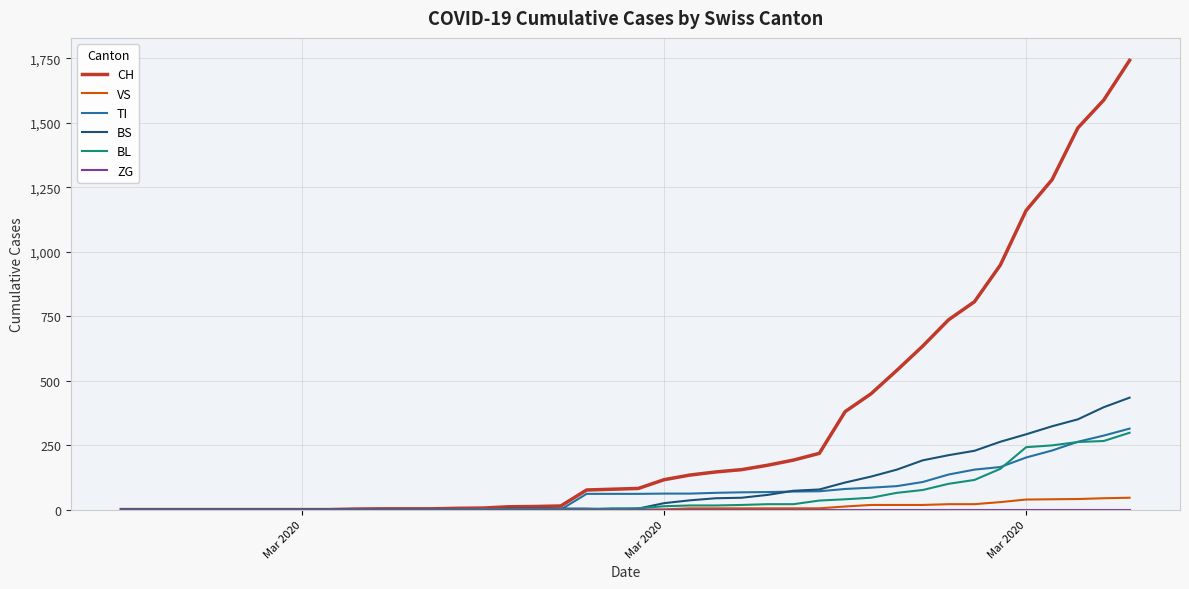

How many lines are shown in the chart?

6